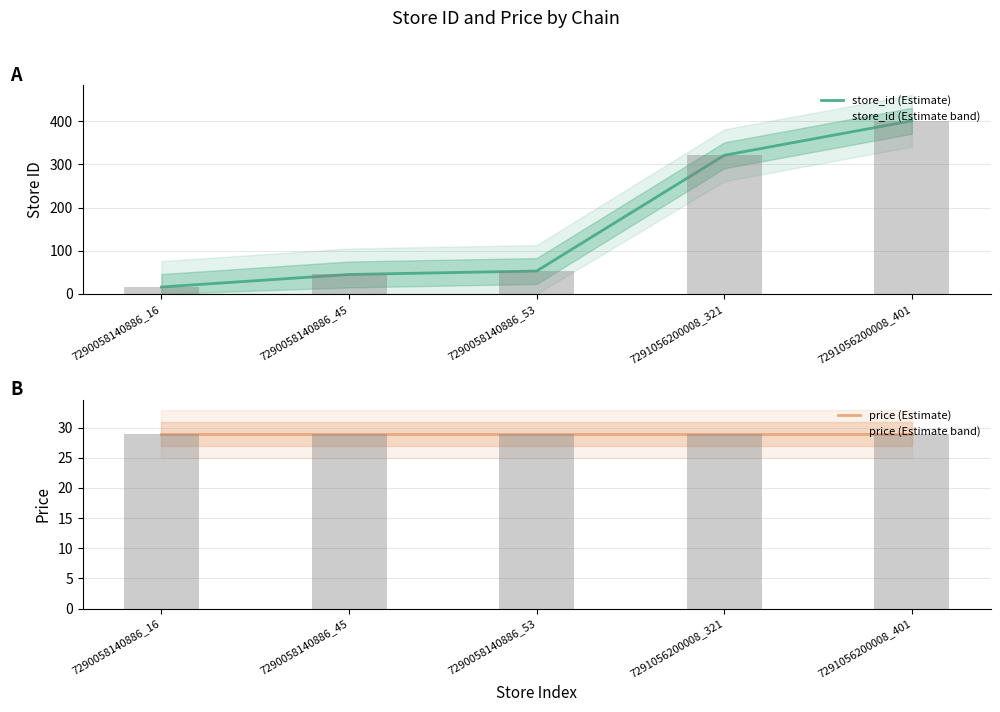

What is the difference between the store_id (Estimate) values at 7290058140886_16 and 7290058140886_53?

37